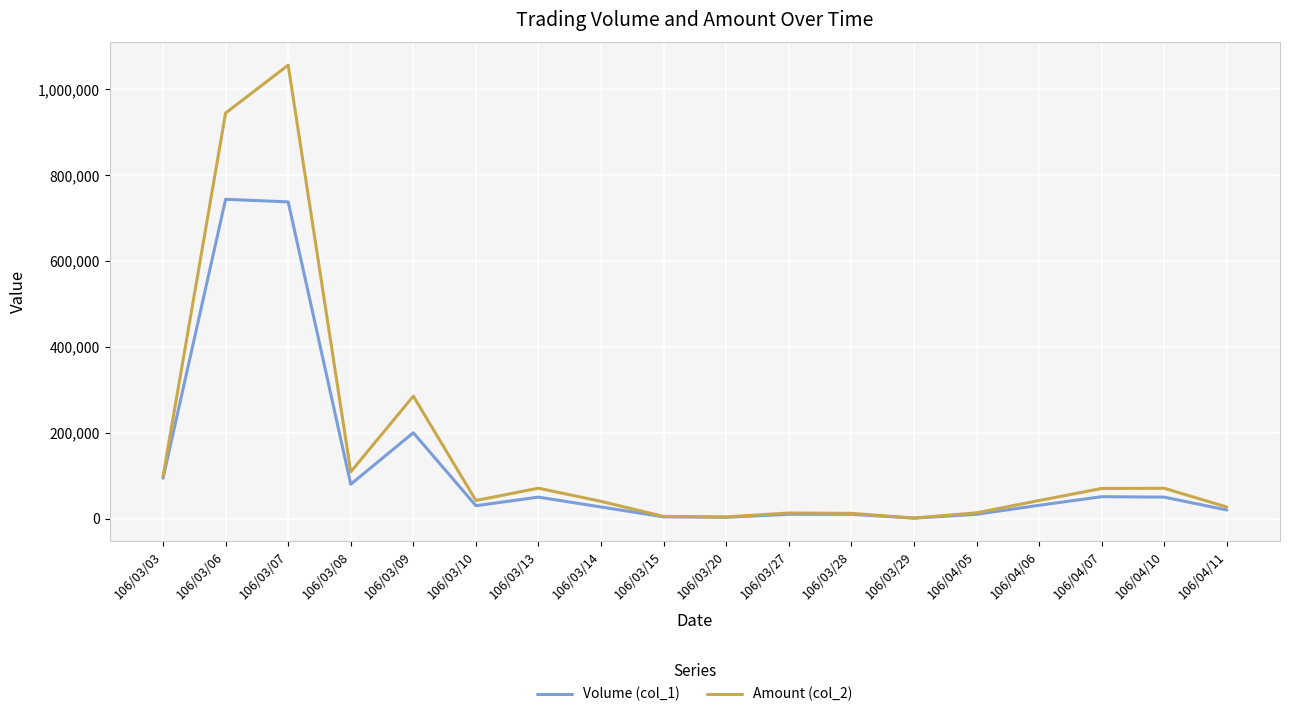

How many values in the Amount (col_2) series are below 42200?

9